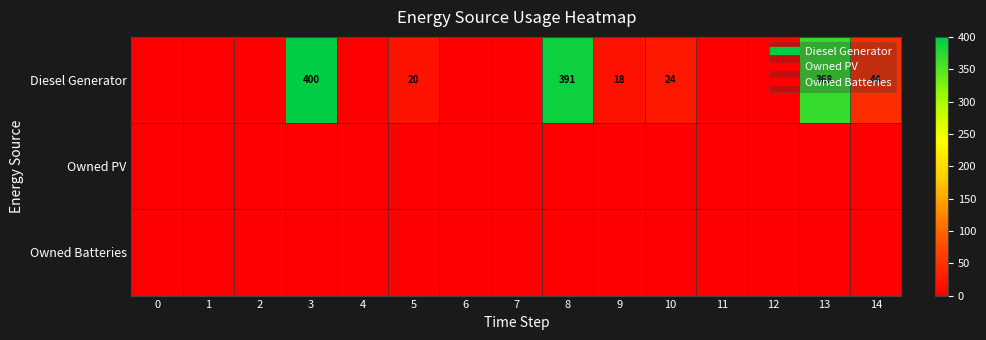

Read the Diesel Generator value at 5, to the nearest 5.

20